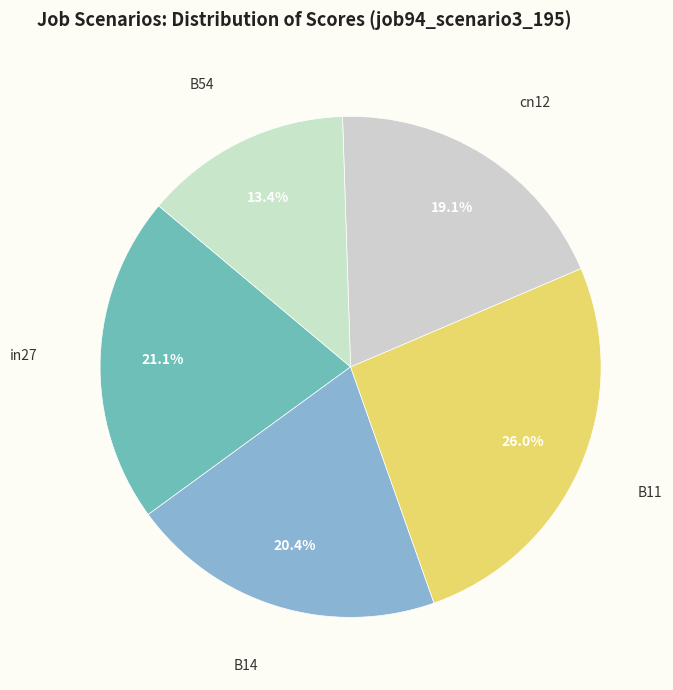

Is there any slice that represents more than half of the pie?

No